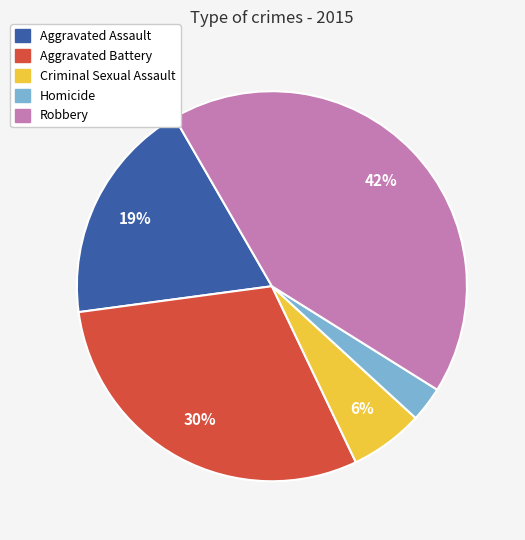

Which slice is the smallest?

Homicide